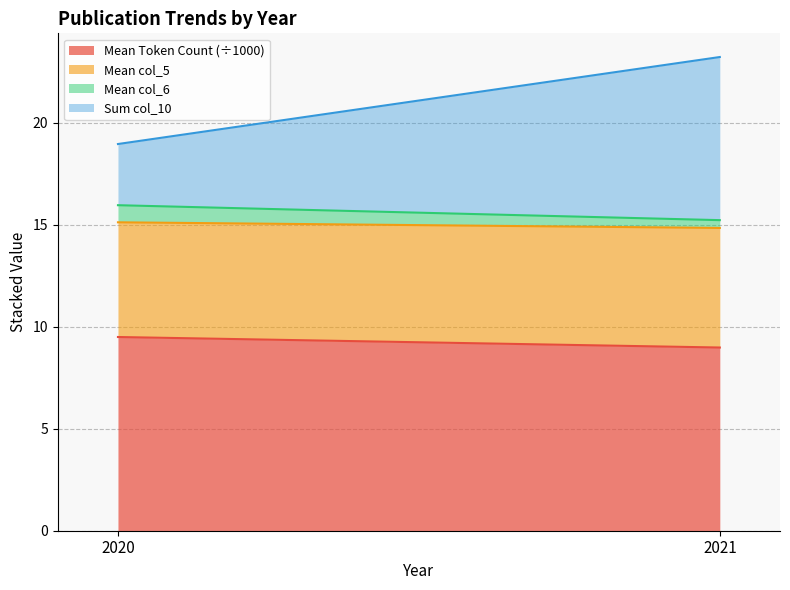

What is the value of the Mean col_5 point at the 1st from the left?

6.0